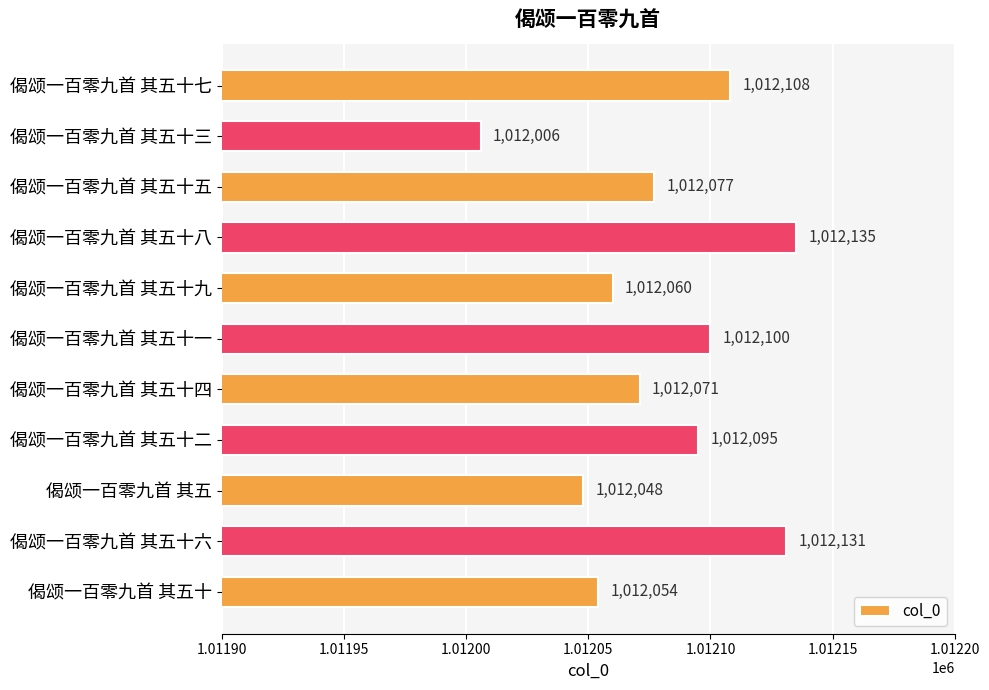

Reading top to bottom, what are all the values shown in this chart?

1012108	1012006	1012077	1012135	1012060	1012100	1012071	1012095	1012048	1012131	1012054